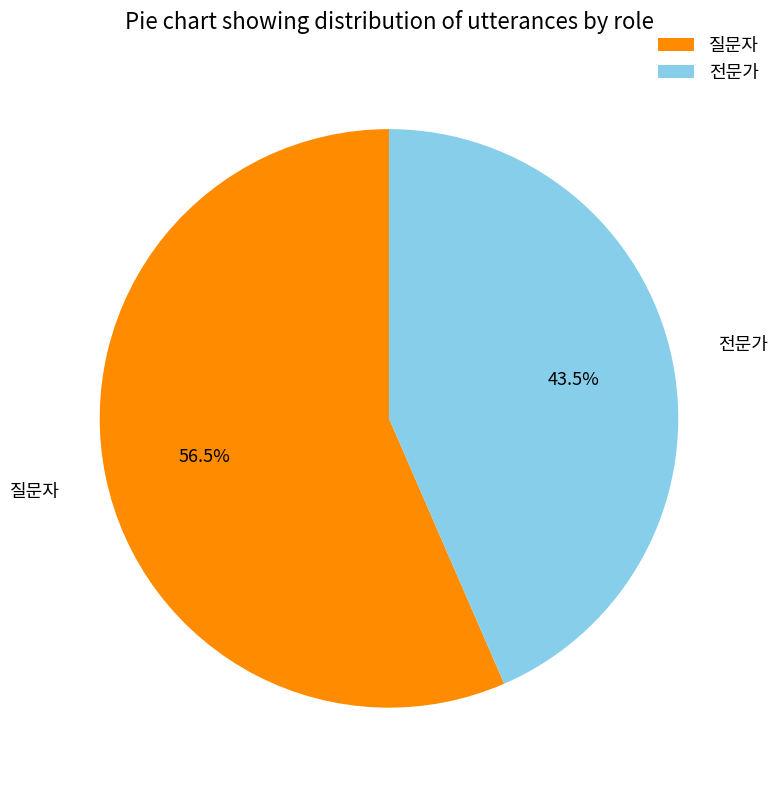

To the nearest percent, what is the combined percentage of 질문자 and 전문가?

100%